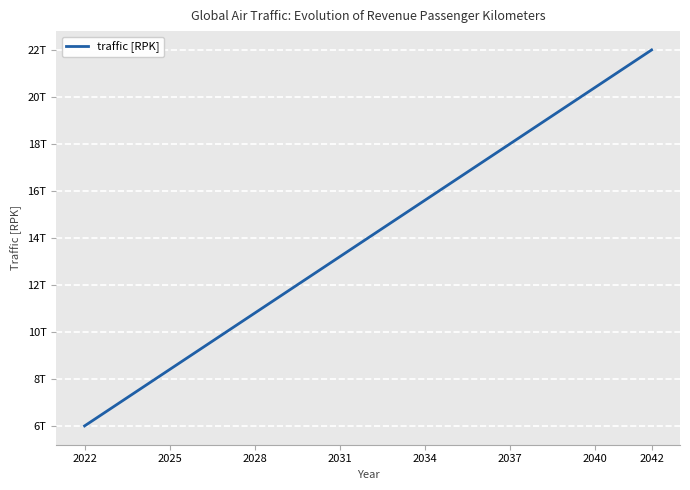

Is this an area chart (filled region under the line)?

No